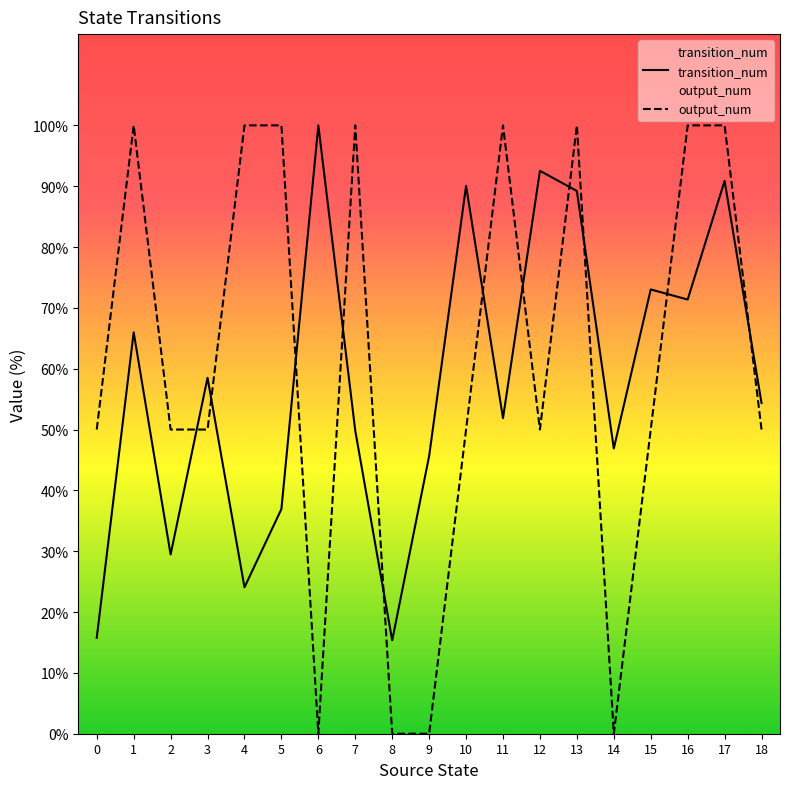

What is the maximum value shown in the chart?

100.0